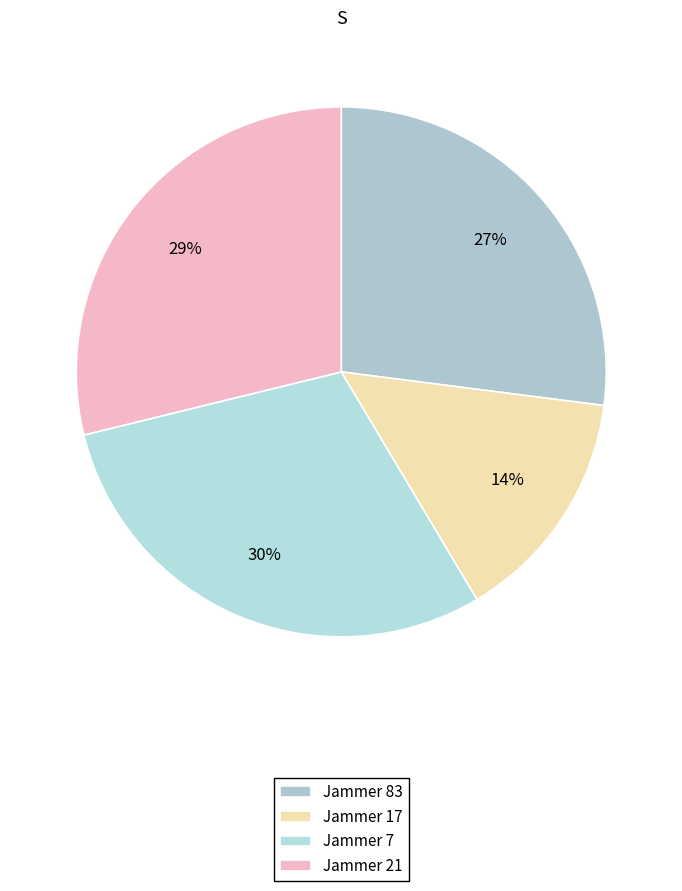

What is the smallest slice in the pie chart?

Jammer 17